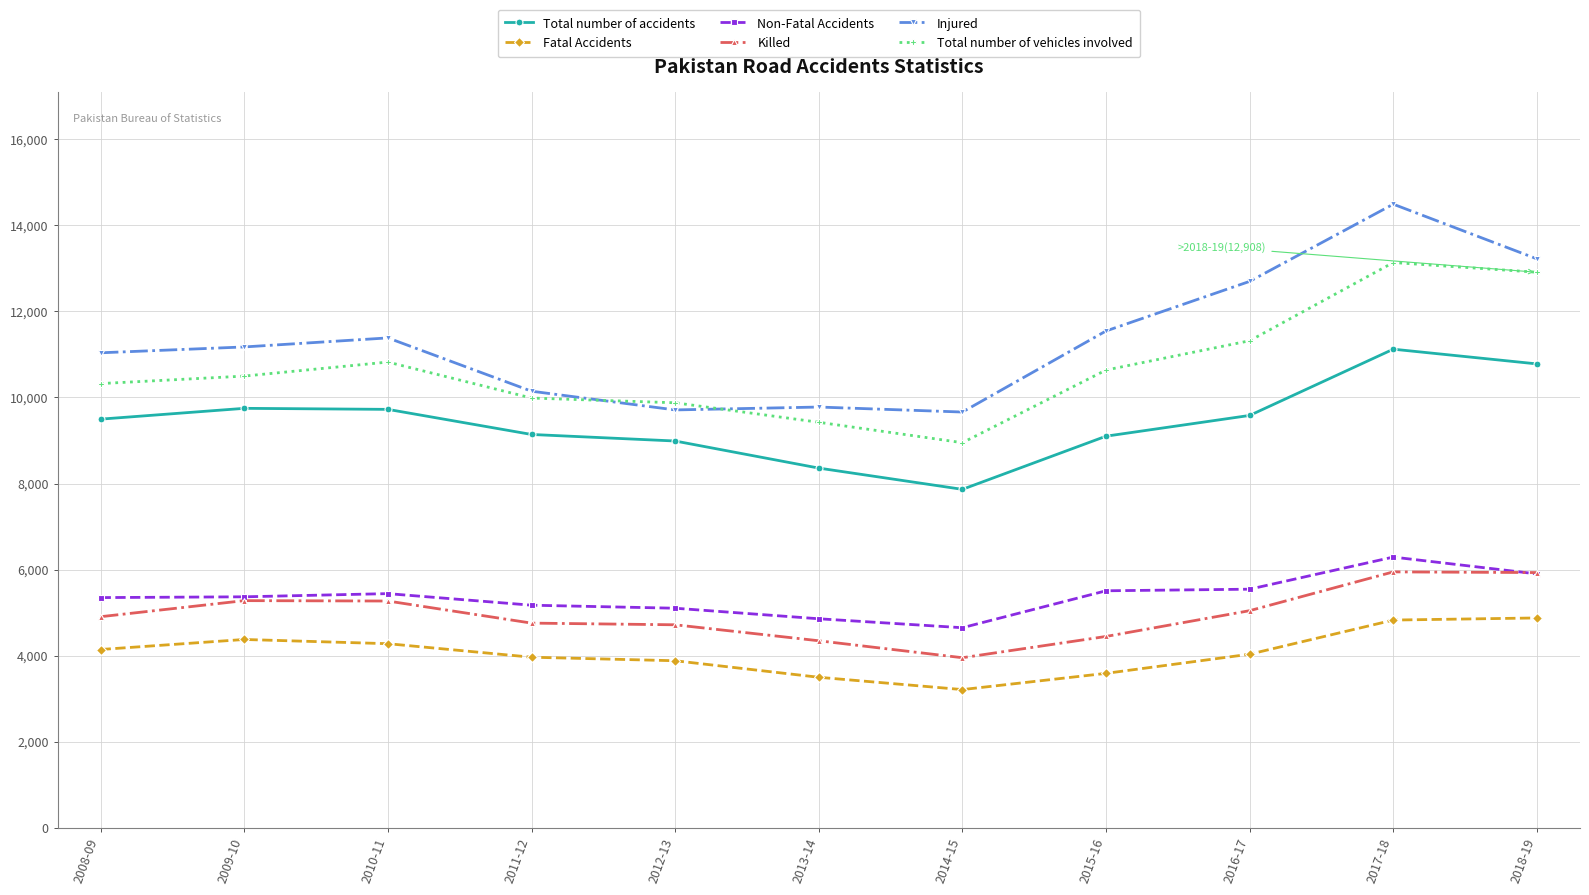

How many interior local valleys does the Total number of accidents series have?

1